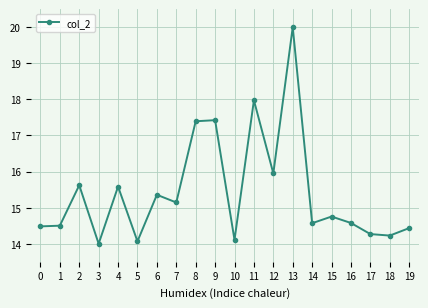

True or false: there are more than 0 points higher than both neighbors.

True